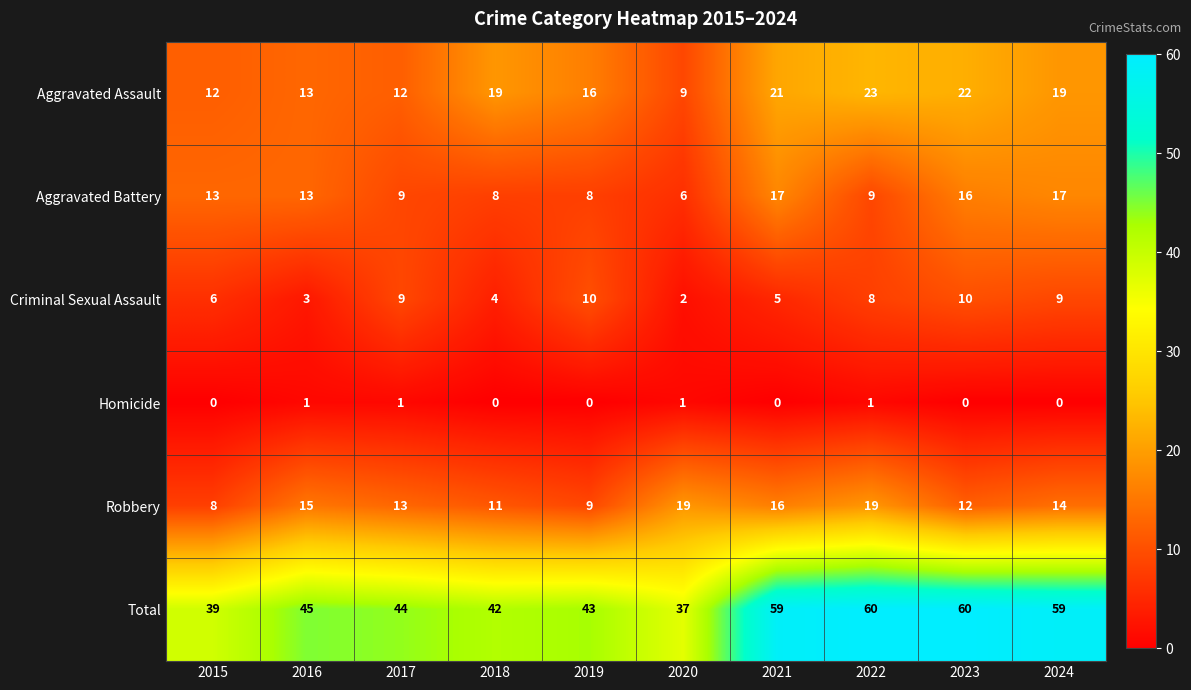

Rank the series by their maximum value, from highest to lowest.

Total, Aggravated Assault, Robbery, Aggravated Battery, Criminal Sexual Assault, Homicide